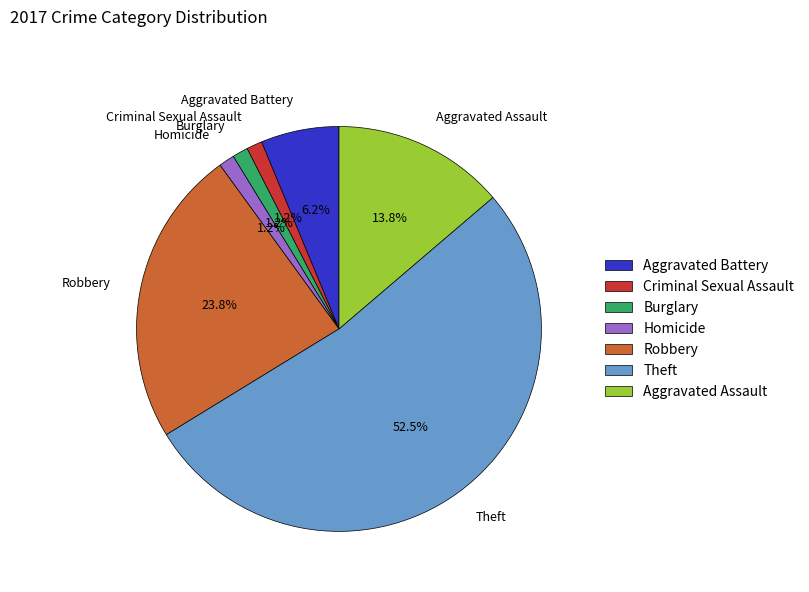

Which has a higher value, Aggravated Assault or Robbery?

Robbery